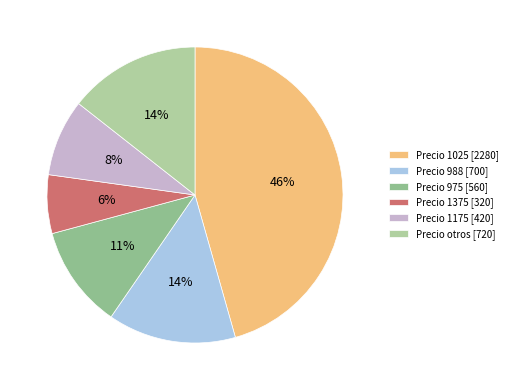

How many slices are in this pie chart?

6